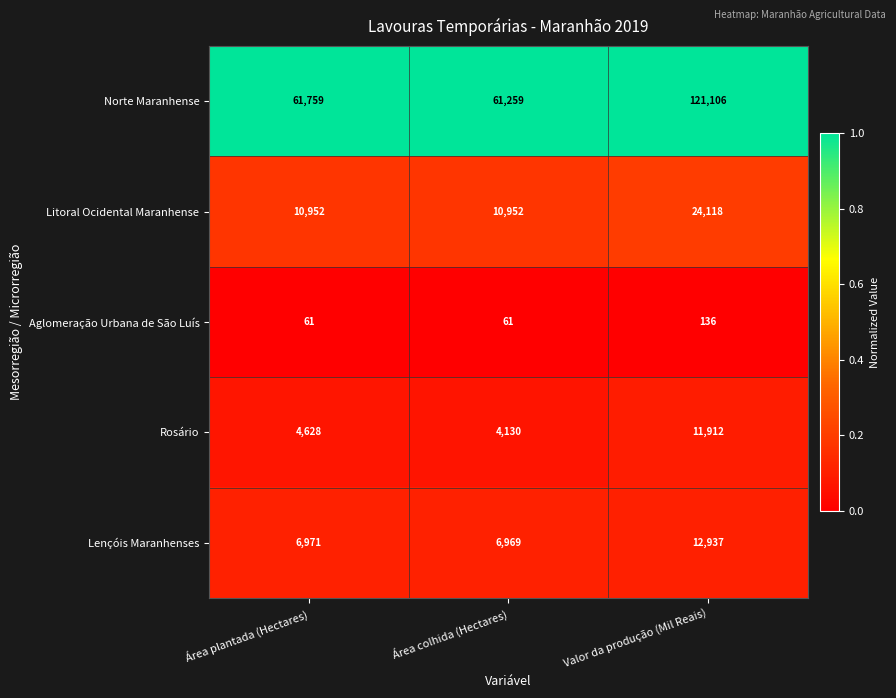

Reading left to right, extract all data points from this chart.

Norte Maranhense: Área plantada (Hectares)=61759	Área colhida (Hectares)=61259	Valor da produção (Mil Reais)=121106
Litoral Ocidental Maranhense: Área plantada (Hectares)=10952	Área colhida (Hectares)=10952	Valor da produção (Mil Reais)=24118
Aglomeração Urbana de São Luís: Área plantada (Hectares)=61	Área colhida (Hectares)=61	Valor da produção (Mil Reais)=136
Rosário: Área plantada (Hectares)=4628	Área colhida (Hectares)=4130	Valor da produção (Mil Reais)=11912
Lençóis Maranhenses: Área plantada (Hectares)=6971	Área colhida (Hectares)=6969	Valor da produção (Mil Reais)=12937